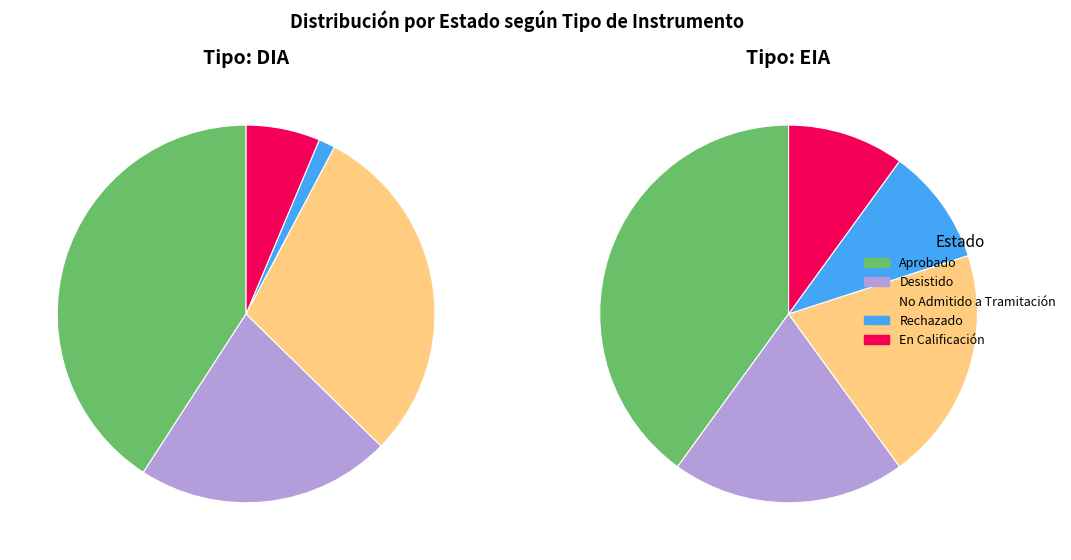

How much of the chart is everything except EIA?

95.2%